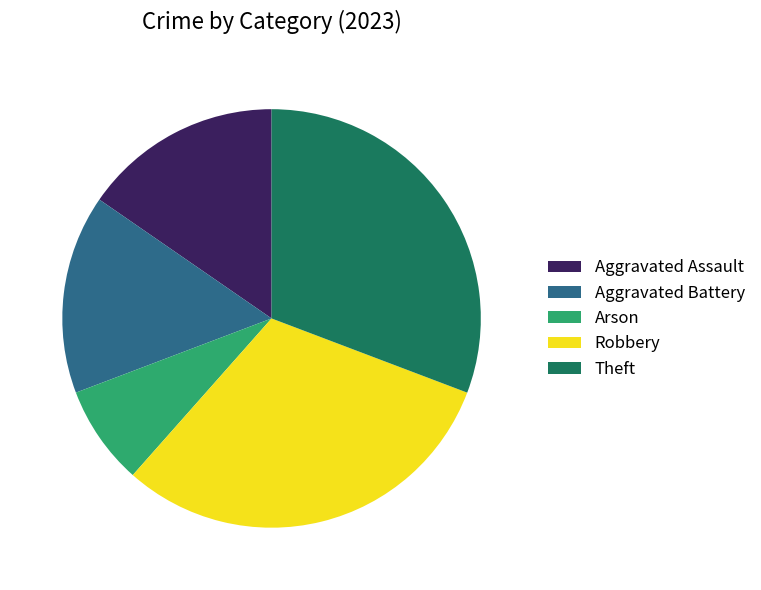

Do Theft and Aggravated Battery together represent more than half of the pie?

No